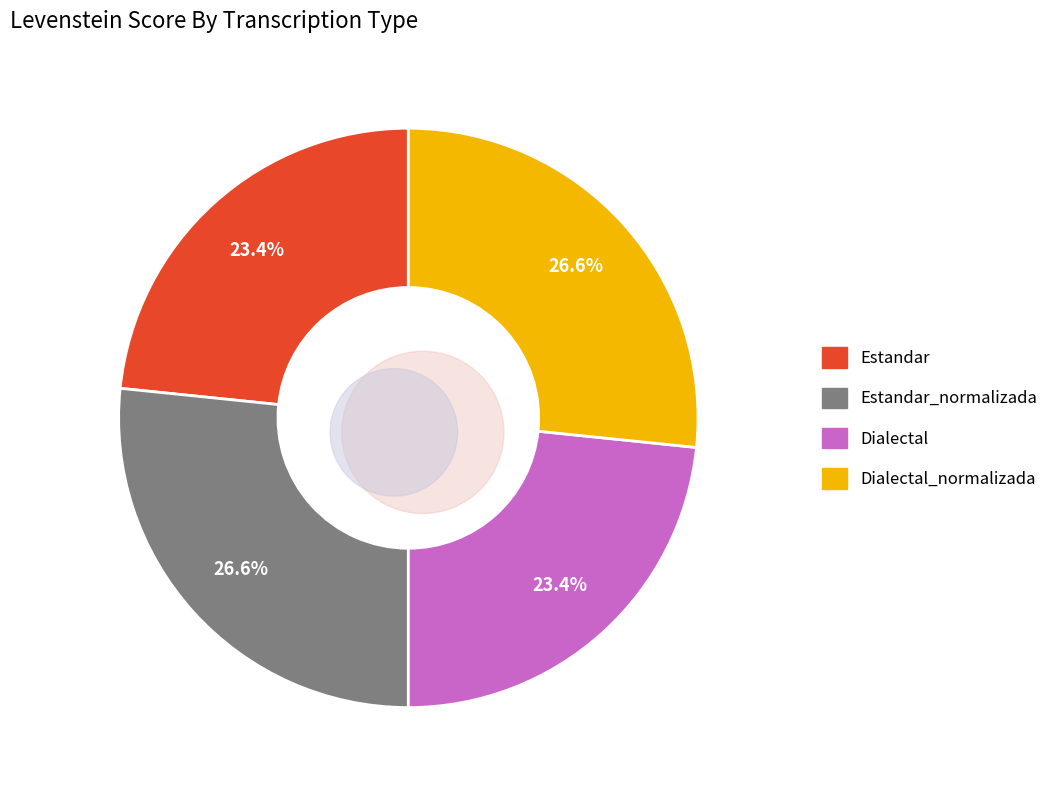

Combined, do Dialectal and Estandar_normalizada account for over 50%?

No